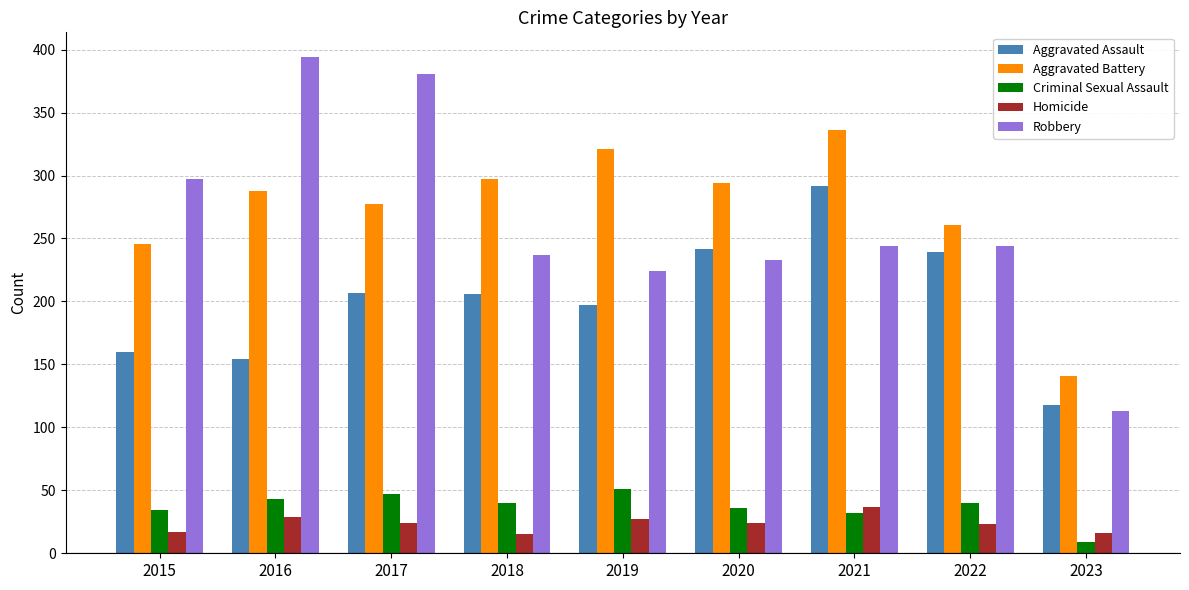

What is the approximate value of Criminal Sexual Assault at 2016?

43